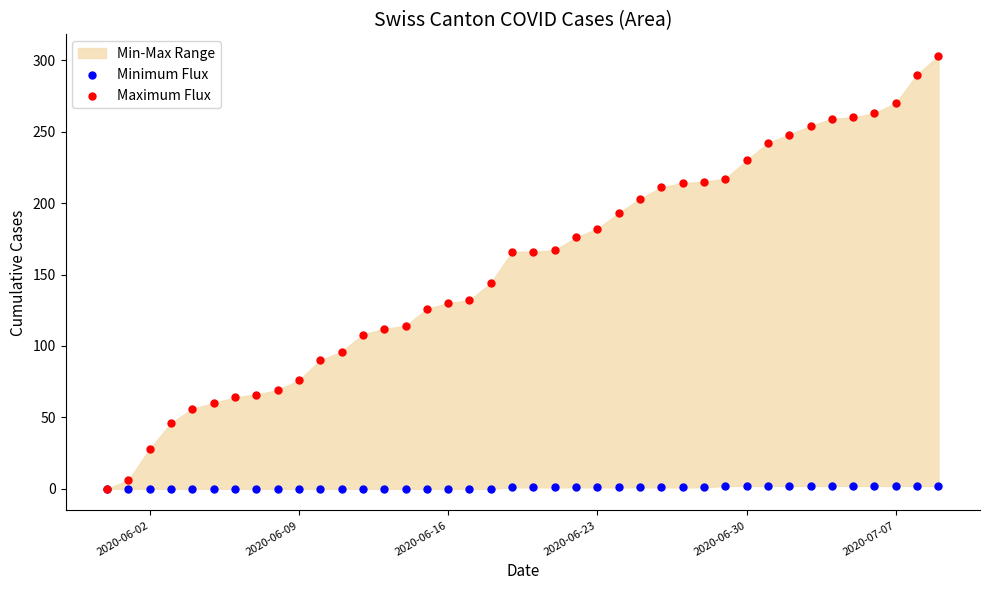

In the Maximum Flux series, what Y value is closest to 151?

144